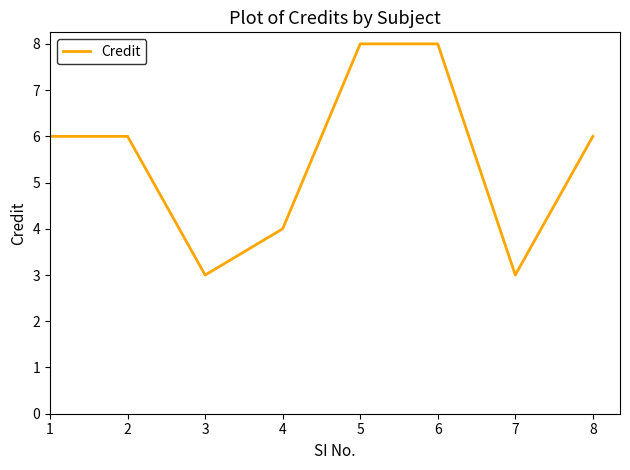

What is the minimum value shown in the chart?

3